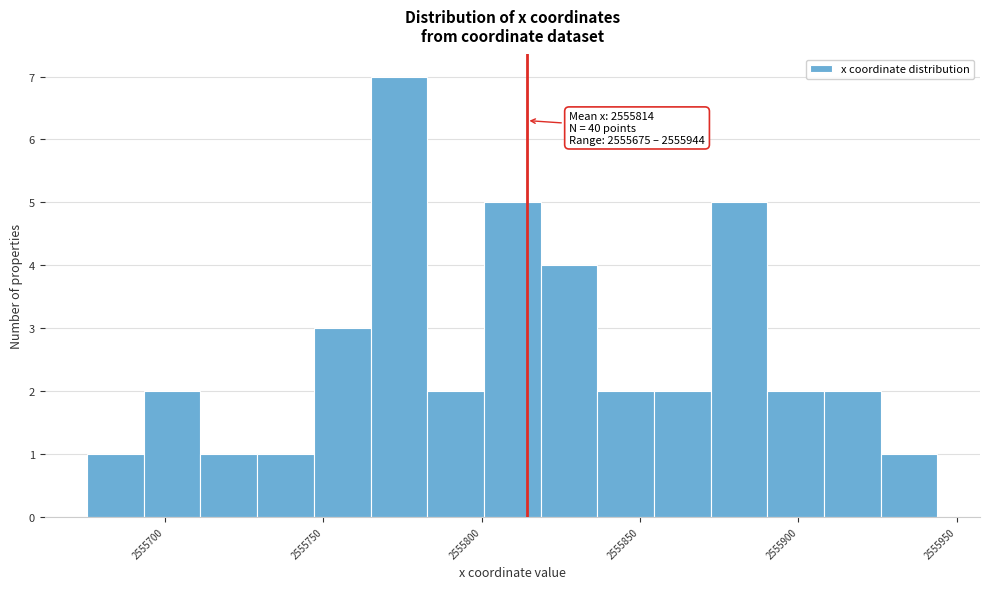

Around what value on the x-axis is the tallest bar? Give the approximate position of its centre, as read against the axis.

2555775